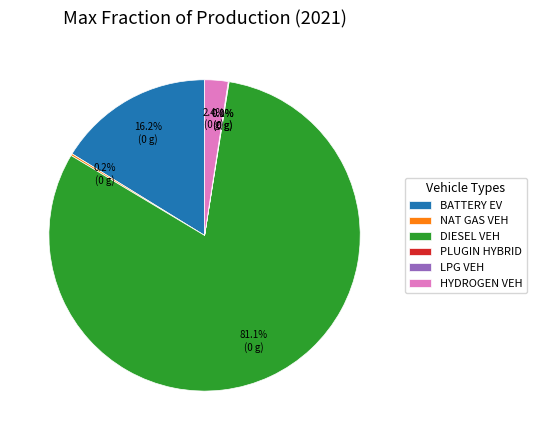

Which has a higher value, DIESEL VEH or BATTERY EV?

DIESEL VEH